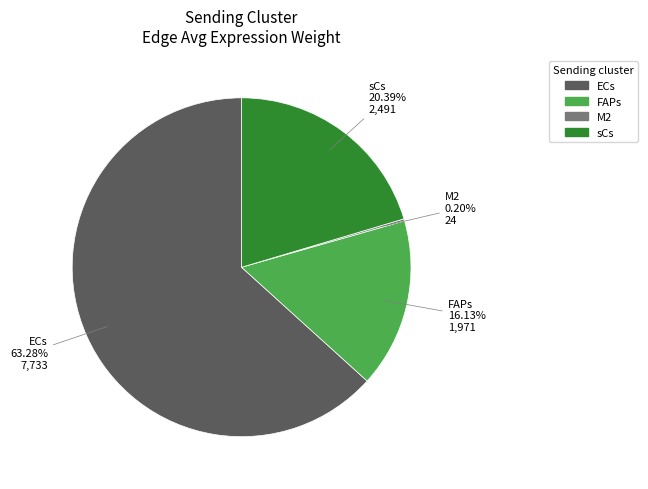

Which slice represents more than half of the pie?

ECs